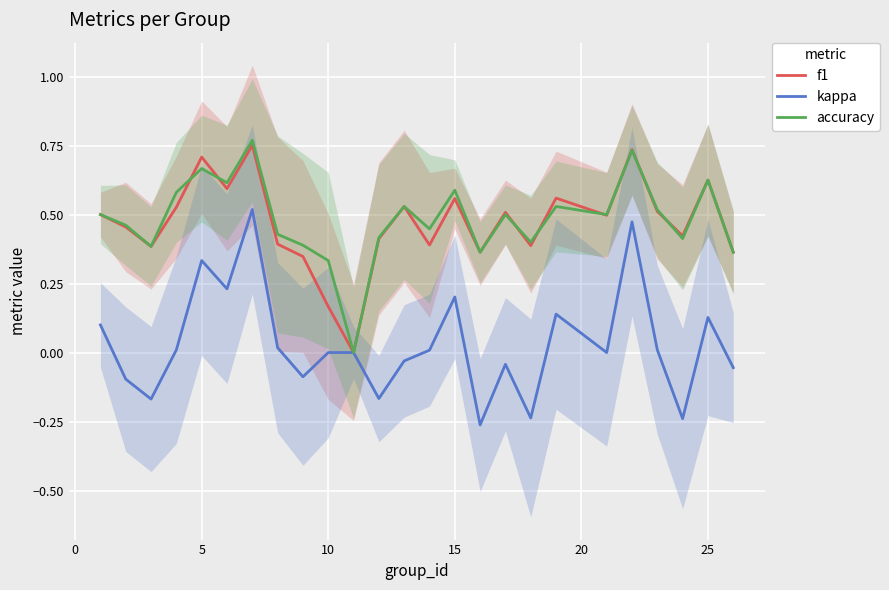

How many f1 values are between 0 and 1?

25